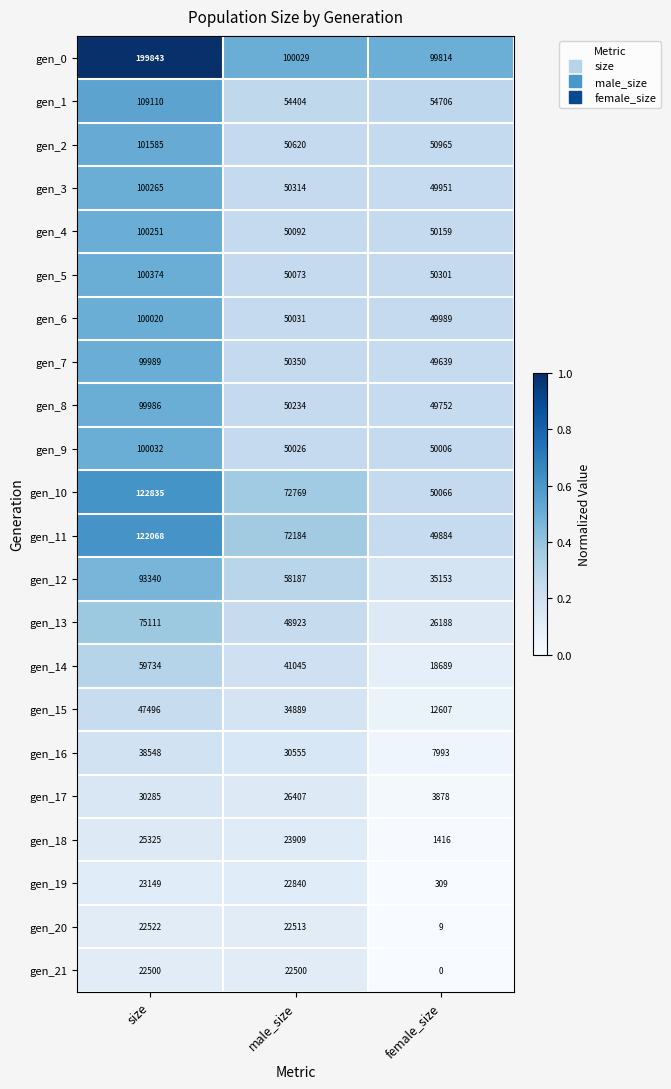

True or false: gen_5 has a value of 50301 at female_size.

True